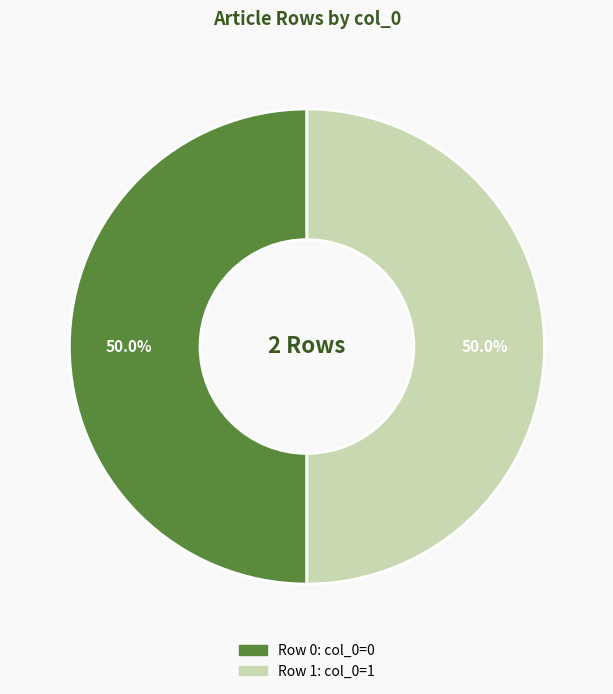

Do Row 0 and Row 1 together represent more than half of the pie?

Yes